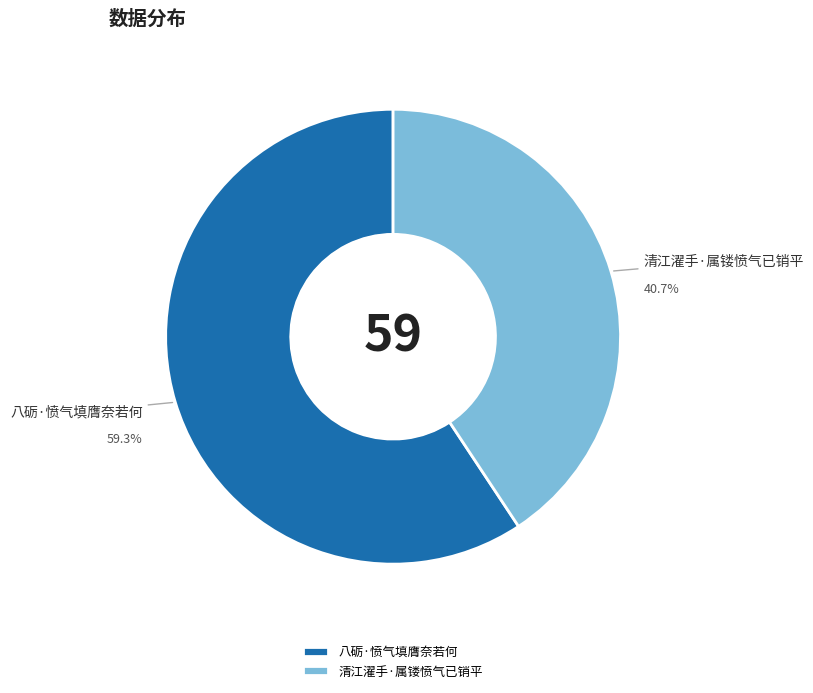

To the nearest percent, what is the difference between the largest and smallest slice percentages?

19%